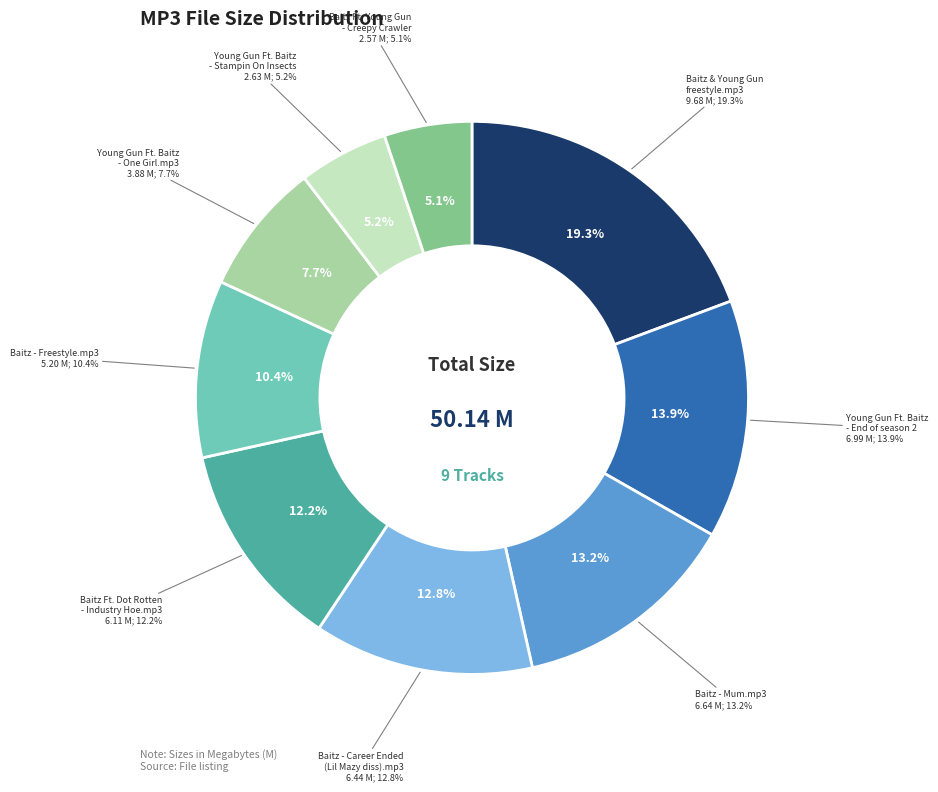

Combined, do Baitz - Mum.mp3 and Baitz - Freestyle.mp3 account for over 50%?

No